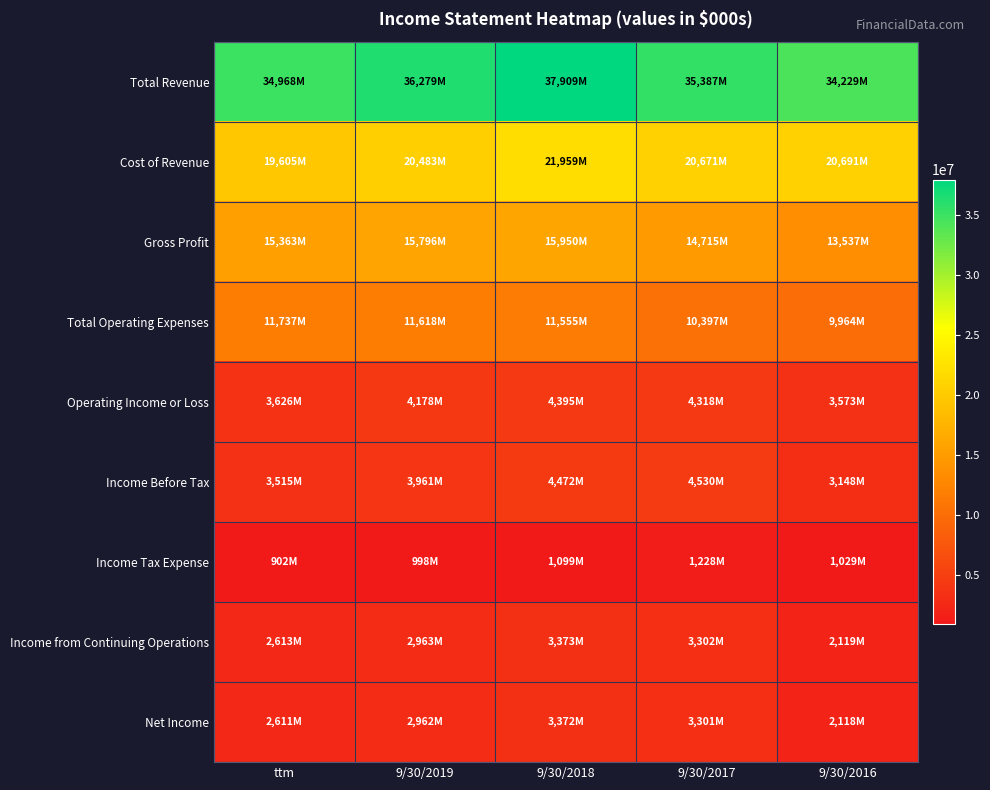

How many series are shown in this chart?

9